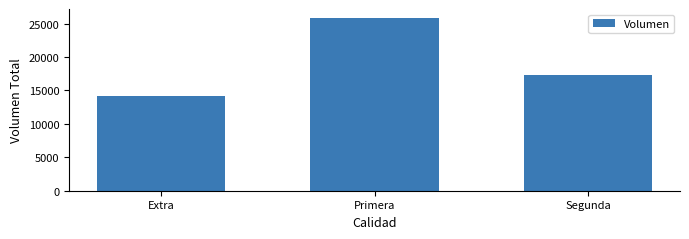

What is the sum of all values?

57460